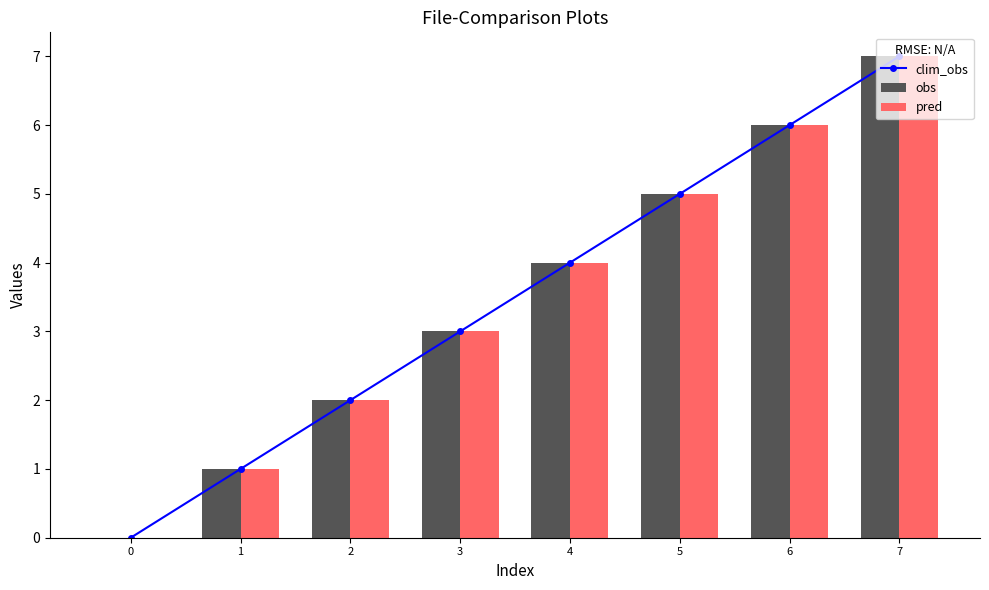

The value of clim_obs at 4 is 5. True or false?

False